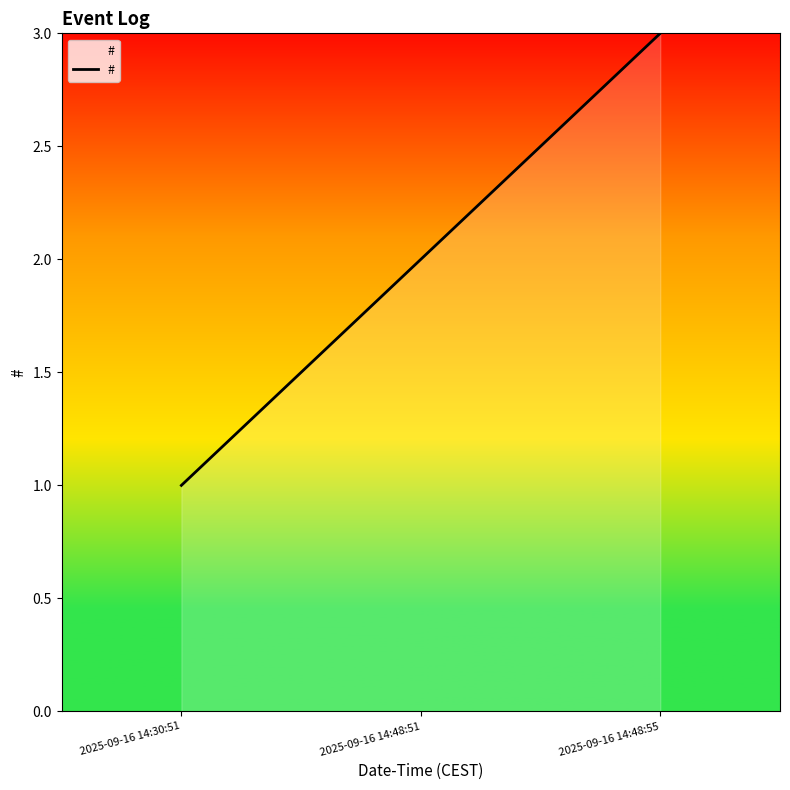

Approximately how many times larger is the value at 2025-09-16 14:48:51 compared to 2025-09-16 14:48:55?

0.7